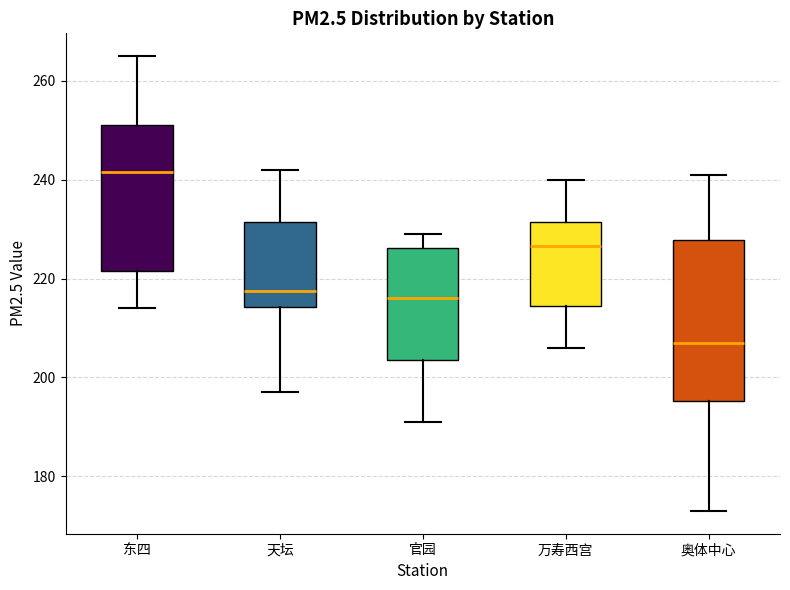

Reading left to right, transcribe this box plot: for each box, give where its median line is, the range the box spans, and where its two whiskers end, as read against the y-axis. The values are not printed on the chart, so give them approximately, as read against the axis.

东四: median 242, box 222 to 252, whiskers 214 to 266
天坛: median 218, box 214 to 232, whiskers 198 to 242
官园: median 216, box 204 to 226, whiskers 192 to 230
万寿西宫: median 226, box 214 to 232, whiskers 206 to 240
奥体中心: median 208, box 196 to 228, whiskers 174 to 242